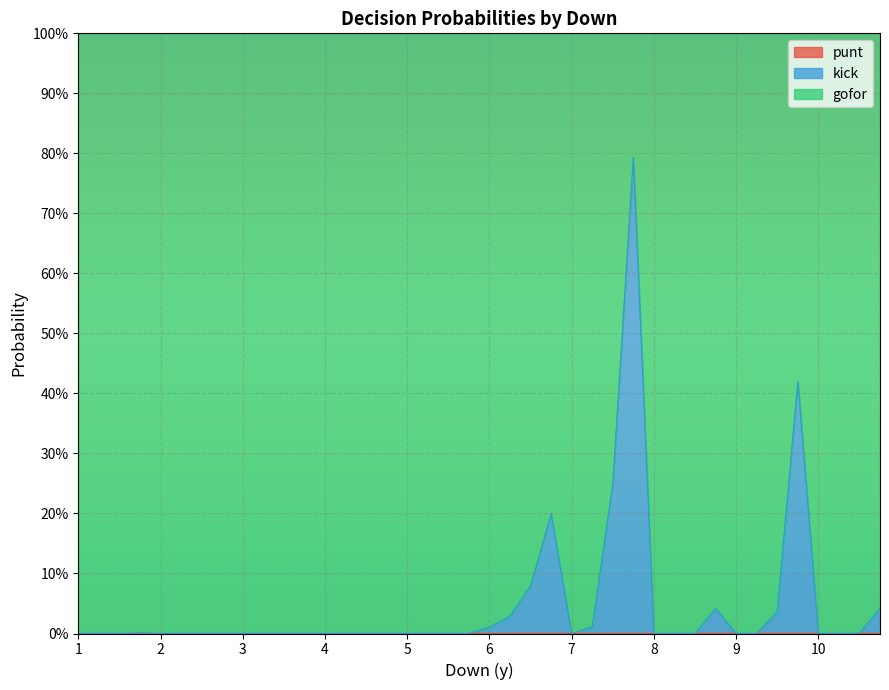

What is the difference between the maximum and second lowest values in the kick series?

0.8